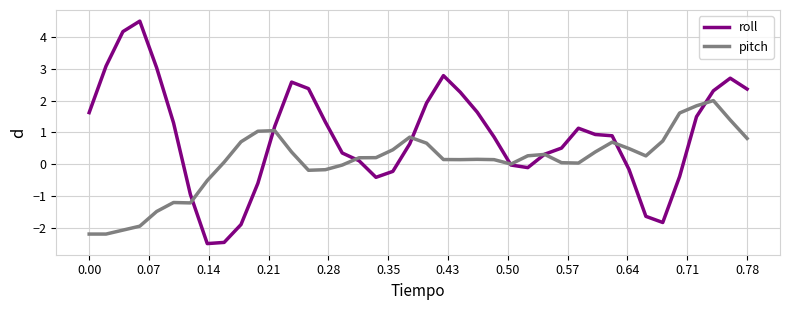

What is the smallest value displayed?

-2.5